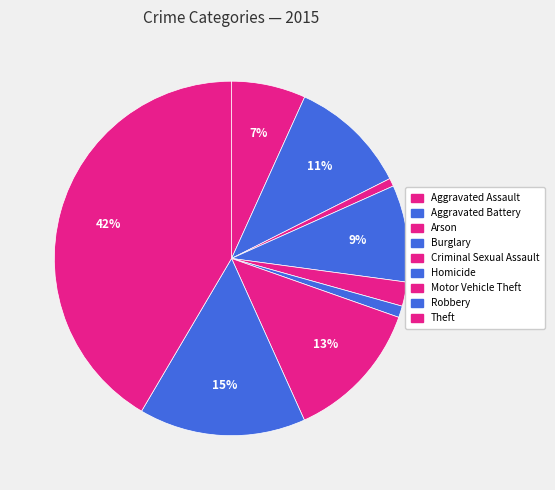

How many slices are in this pie chart?

9